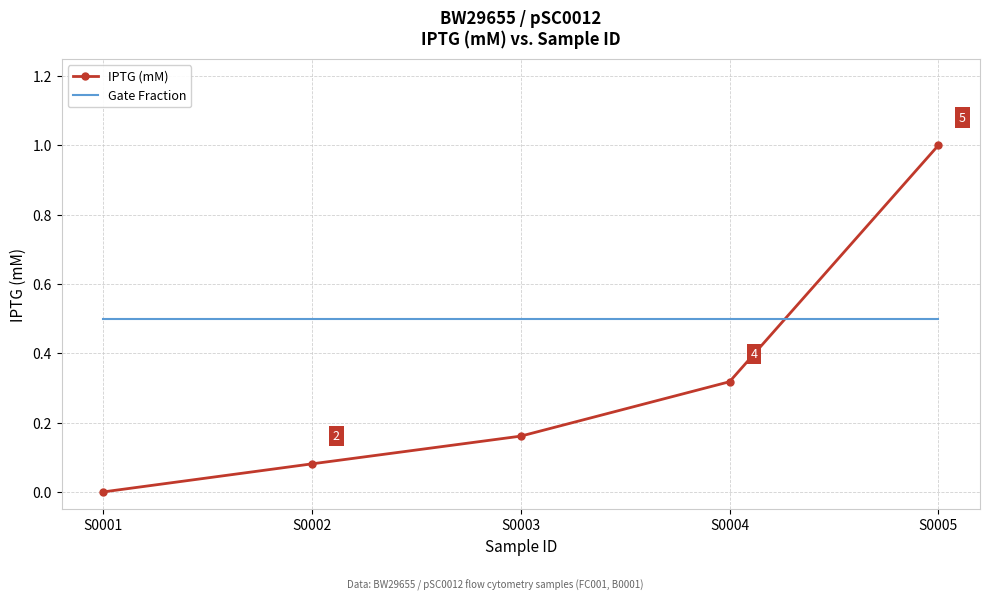

Between which two adjacent categories do IPTG (mM) and Gate Fraction first intersect?

S0004 and S0005